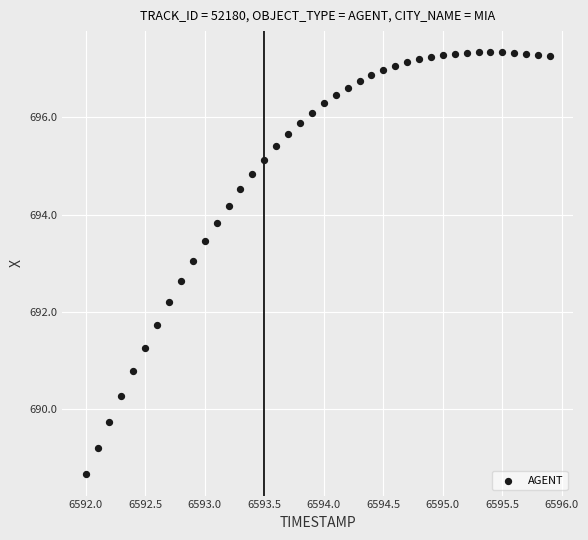

What is the range of X values (max minus min)?

3.9